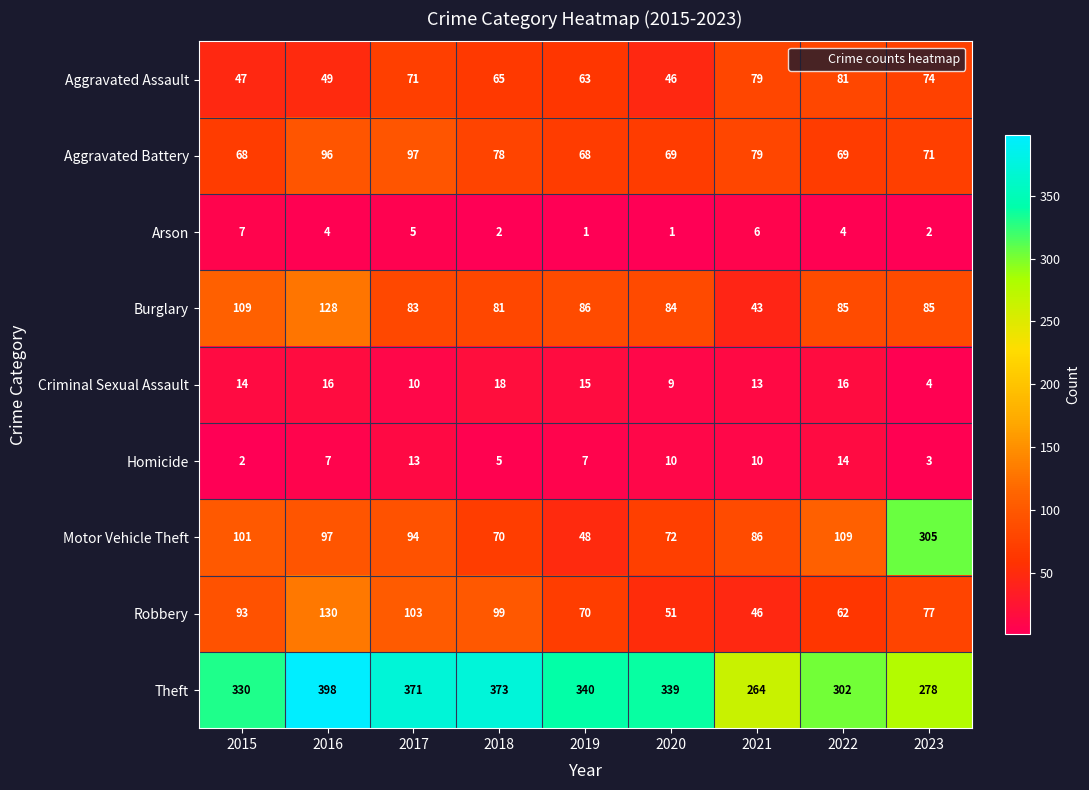

What is the total value across all series at 2018?

791